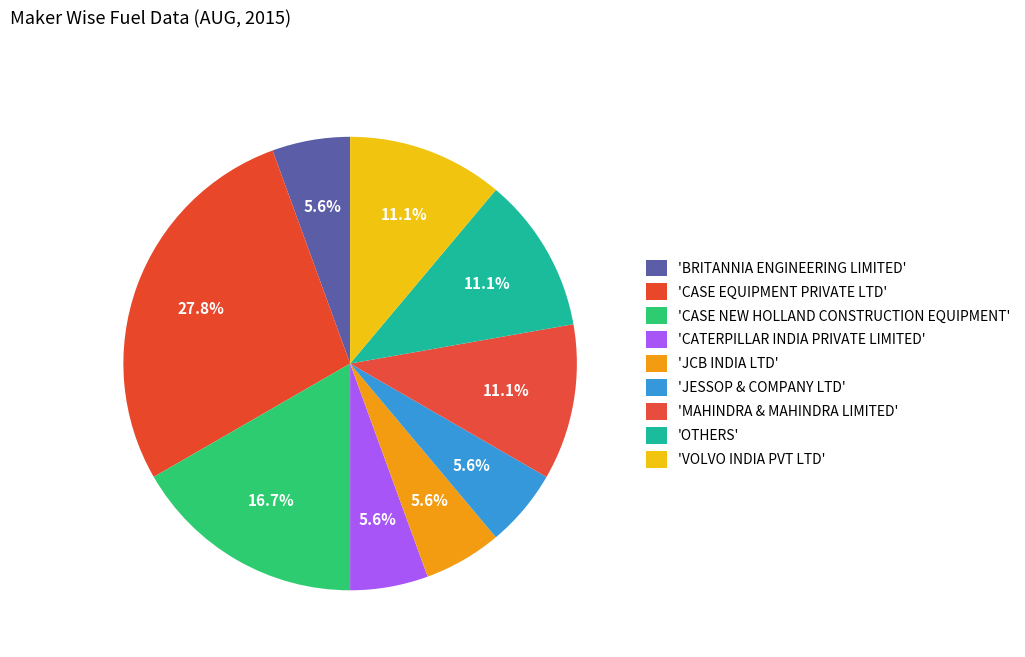

How many segments does this pie chart have?

9